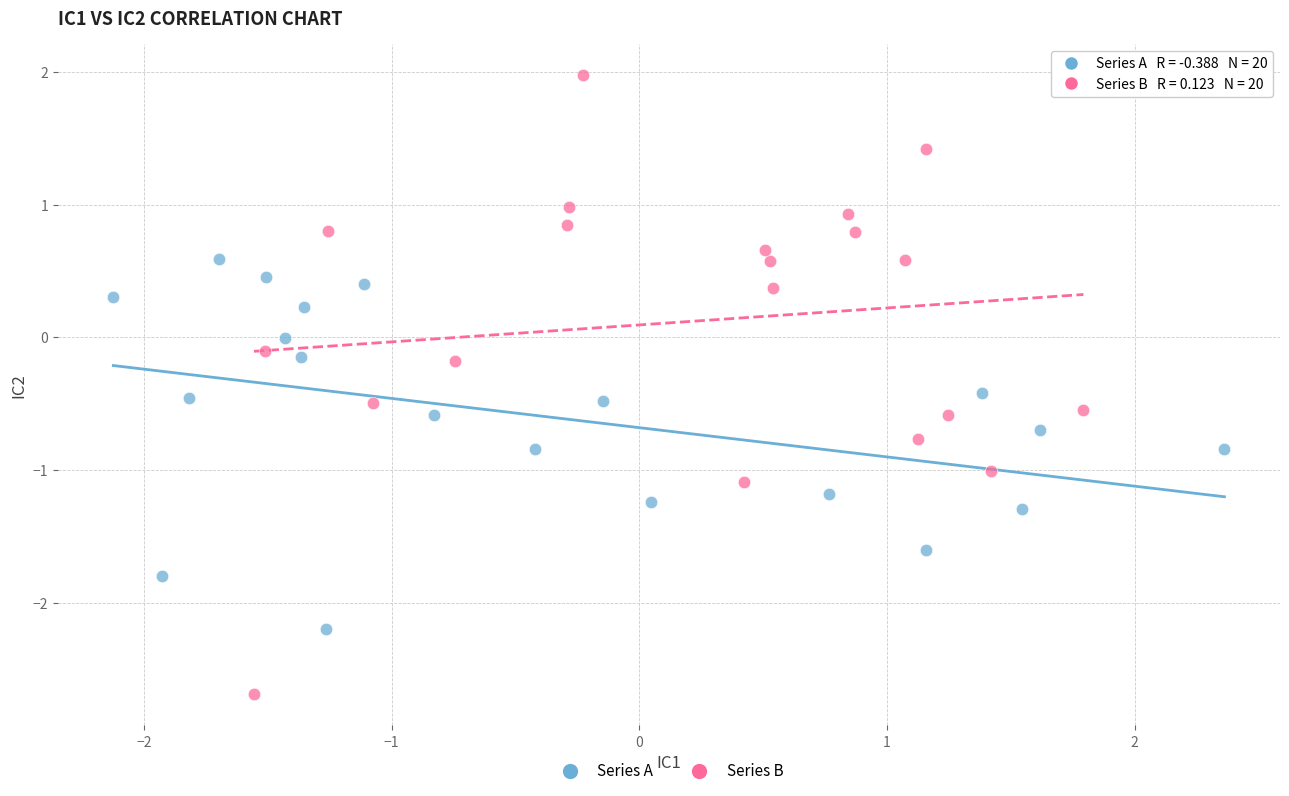

Which series has the widest spread of Y values?

Series B